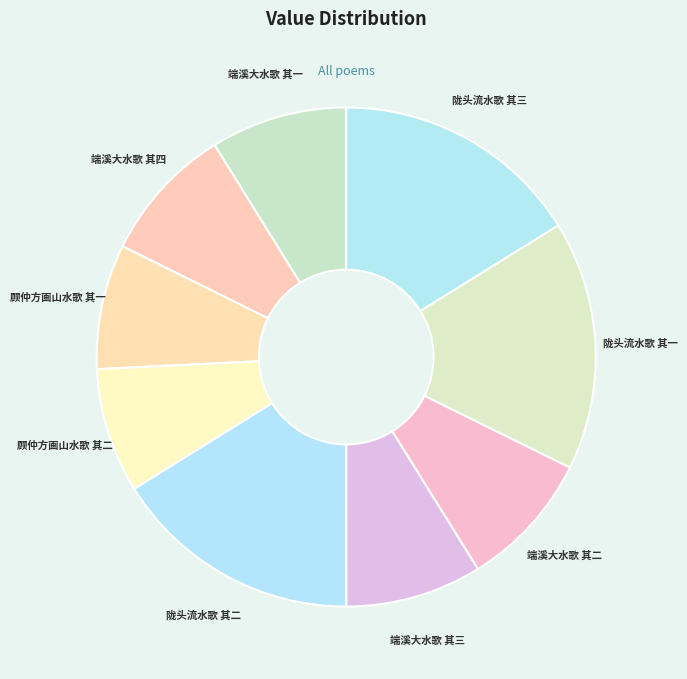

Is it true that 端溪大水歌 其三 is 9% of the pie?

True